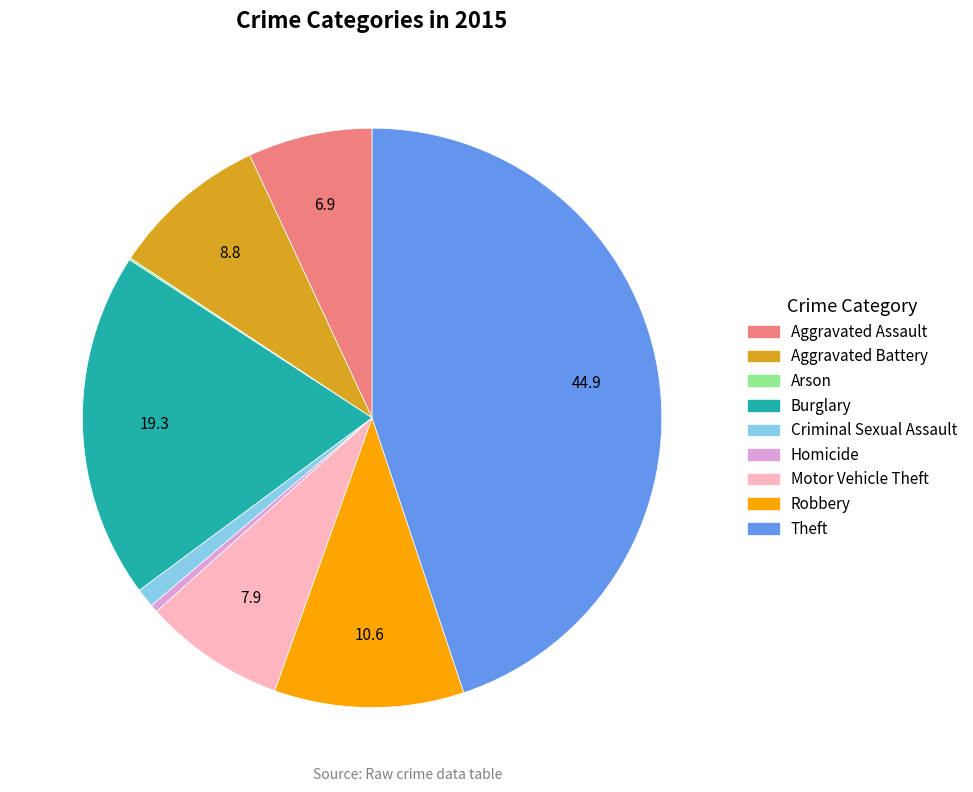

Does Robbery account for over 50% of the chart?

No